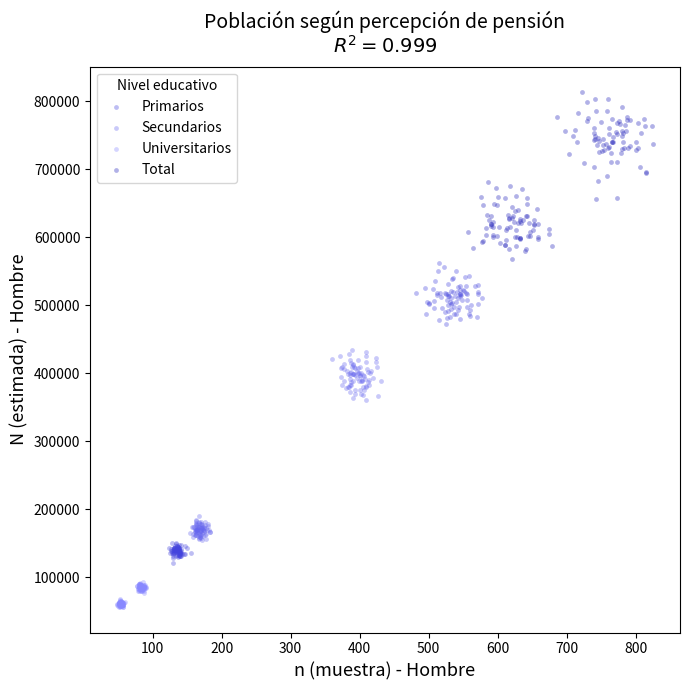

What are all the series names shown in the legend?

Primarios, Secundarios, Universitarios, Total